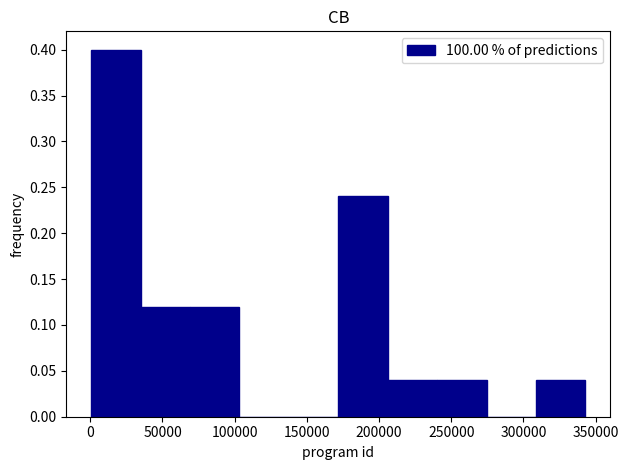

Over which range of the x-axis is the bar tallest?

0 to 35000